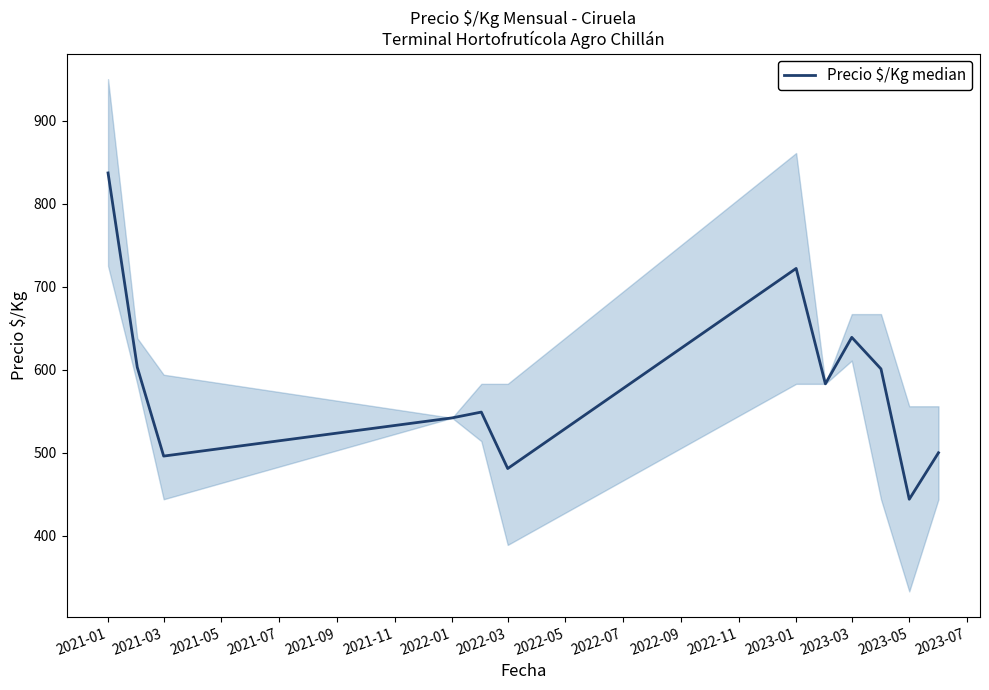

How many interior local peaks (higher than both neighbors) does the data have?

3